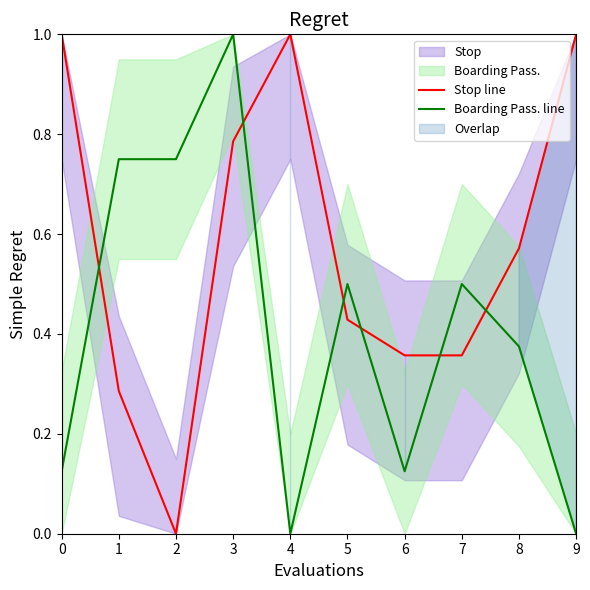

How many categories are shown in the chart?

10